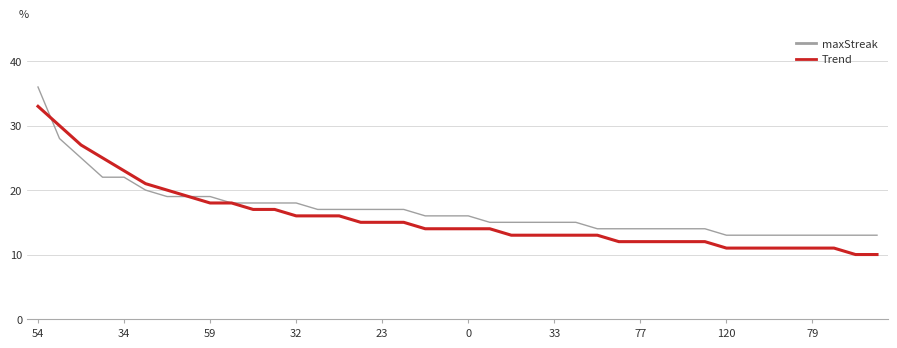

What is the minimum value shown in the chart?

10